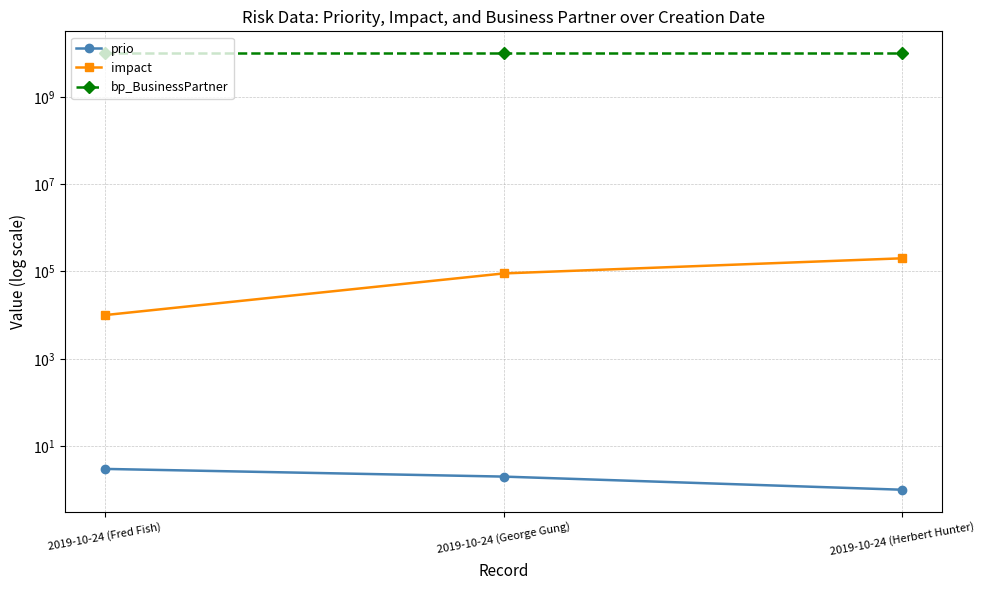

What are all the series names shown in the legend?

prio, impact, bp_BusinessPartner